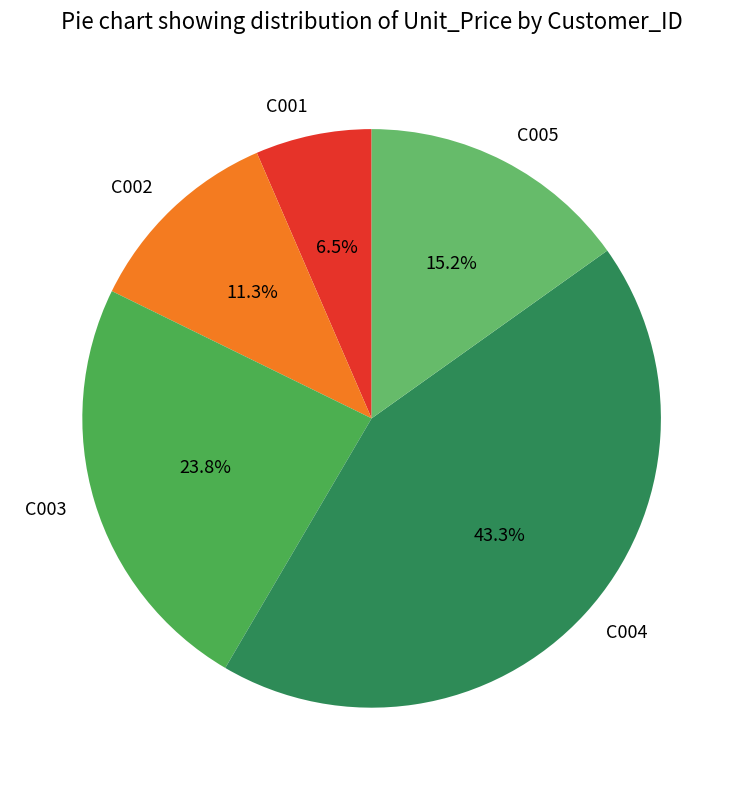

Which slice is the smallest?

C001